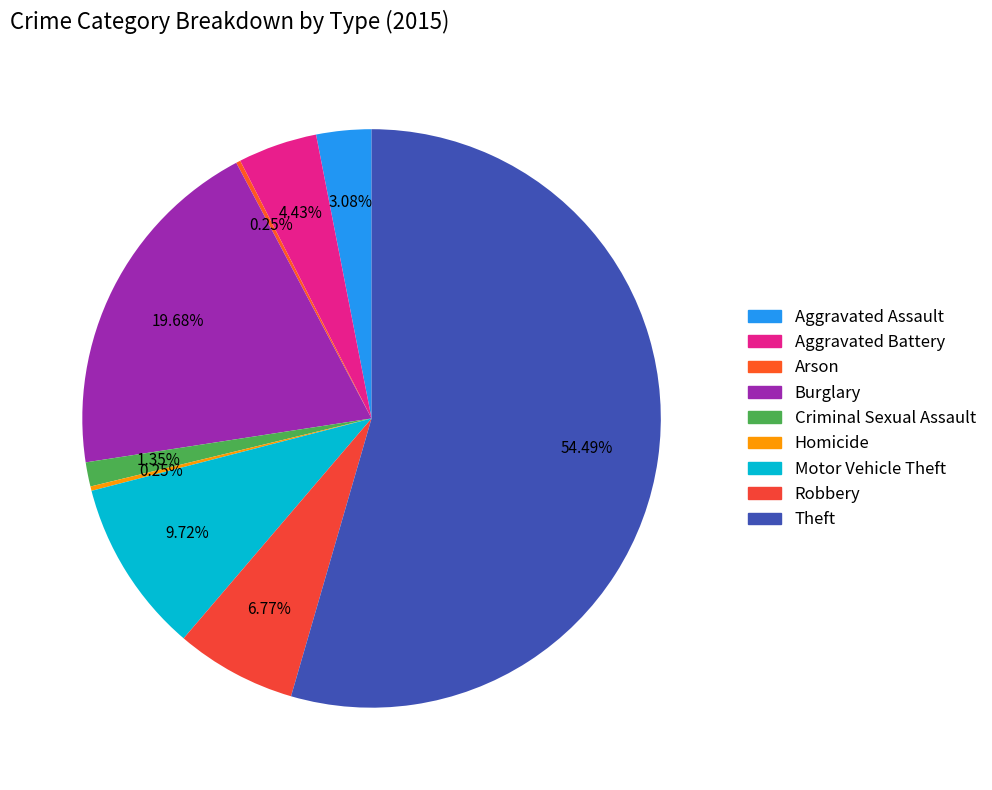

How many slices are in this pie chart?

9